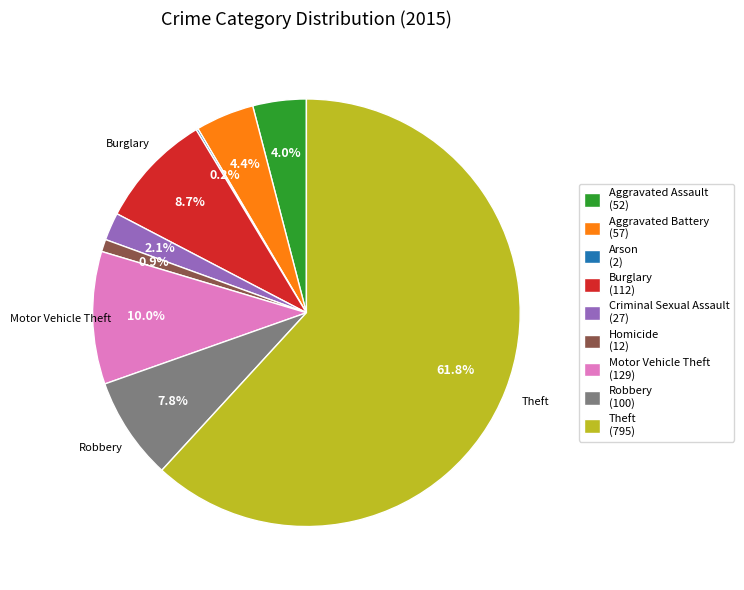

What percentage is NOT represented by Aggravated Battery (57)?

95.6%